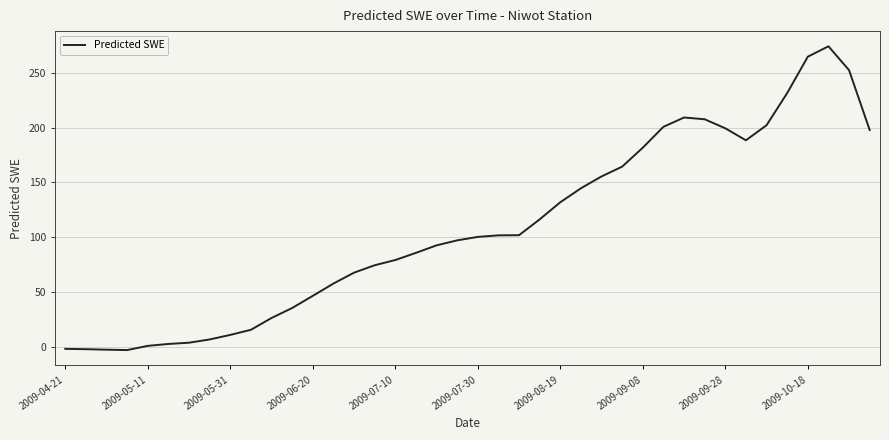

How many distinct data groups are displayed?

1